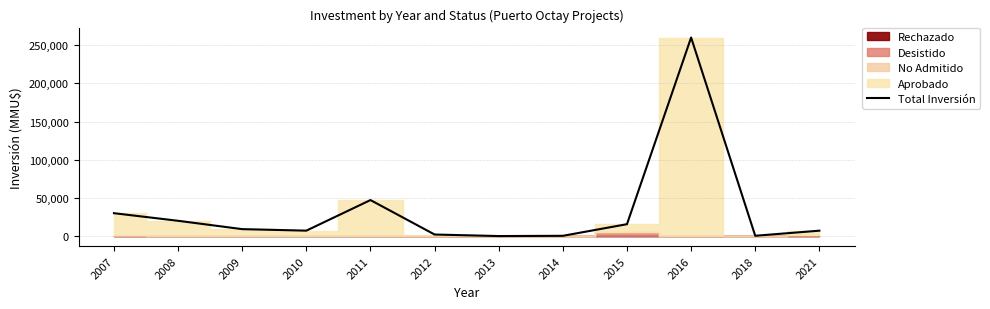

Which category has the highest value across all series?

2016